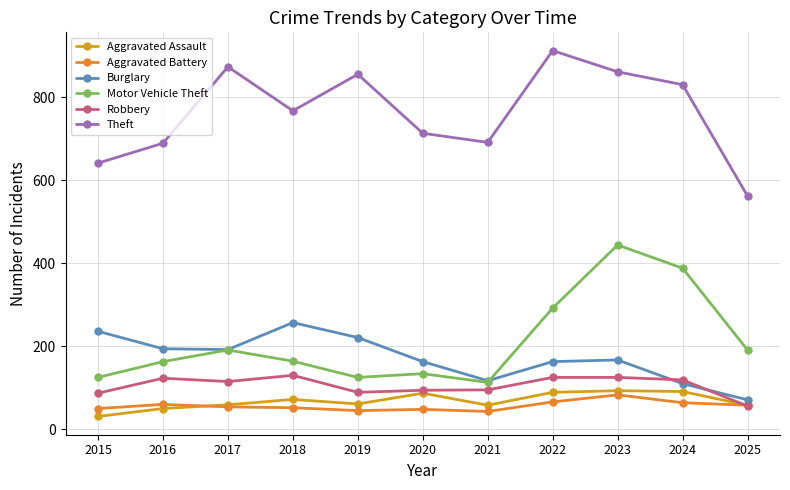

At which category is the sum across all series the highest?

2023